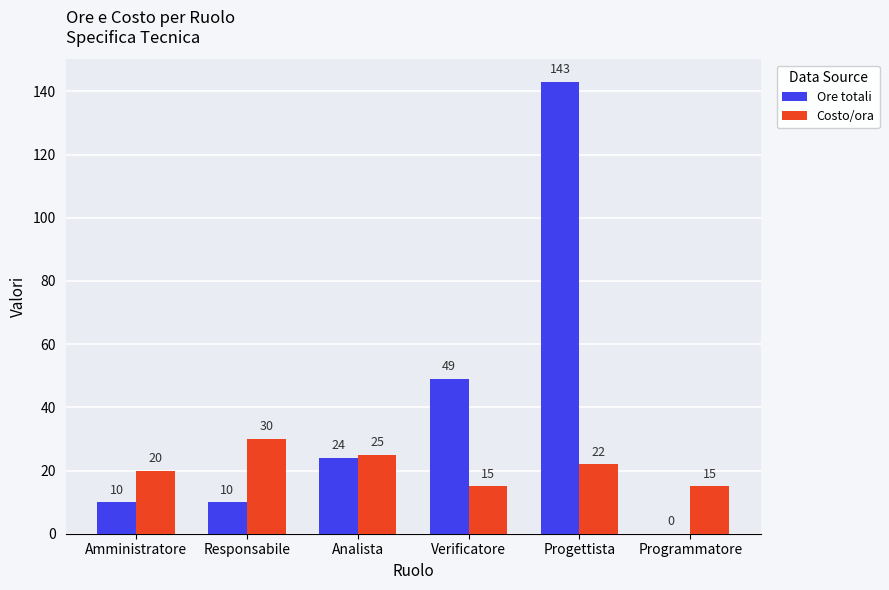

At which label is Costo/ora closest to 22?

Progettista